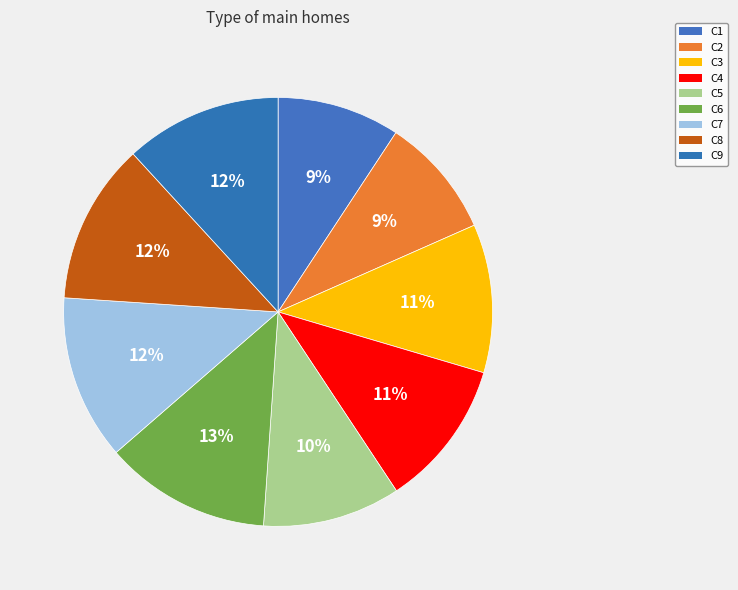

To the nearest percent, what percentage of the pie is C7?

12%